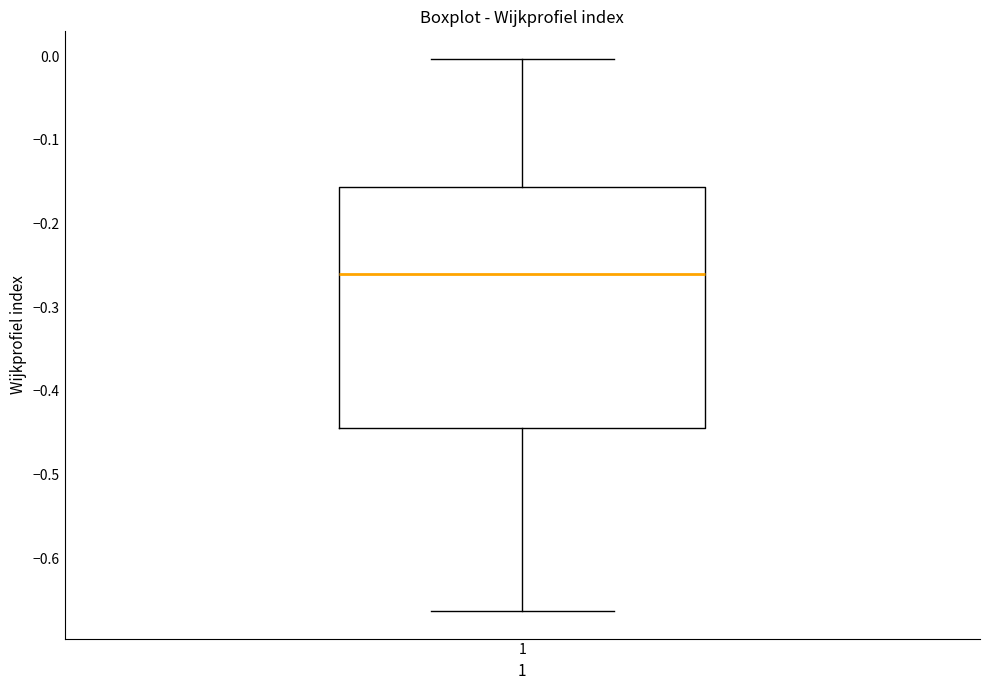

Read this box plot against the y-axis: the position of the median line, the range covered by the box, and the ends of both whiskers. The values are not printed on the chart, so give them approximately, as read against the axis.

median -0.26, box -0.44 to -0.16, whiskers -0.66 to 0.00